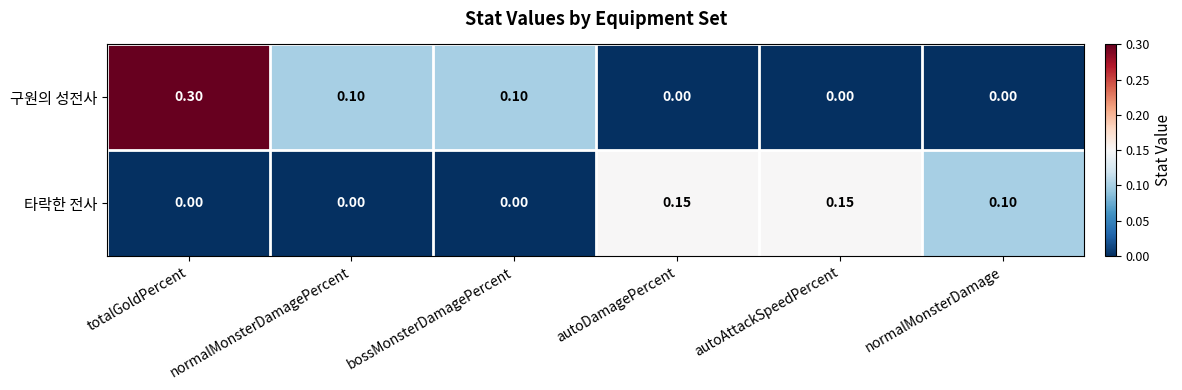

How many distinct data groups are displayed?

2